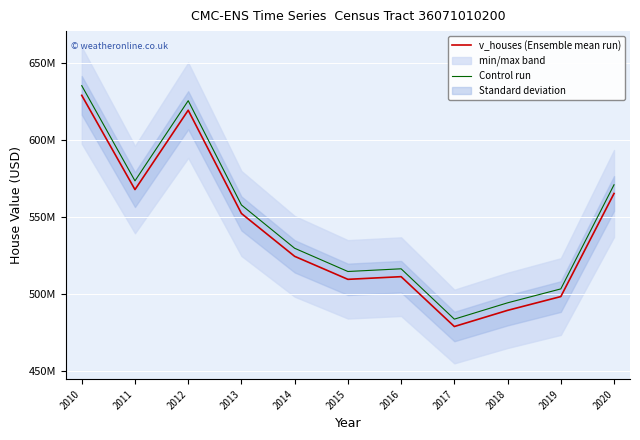

What is the total value across all series at 2019?

1001081304